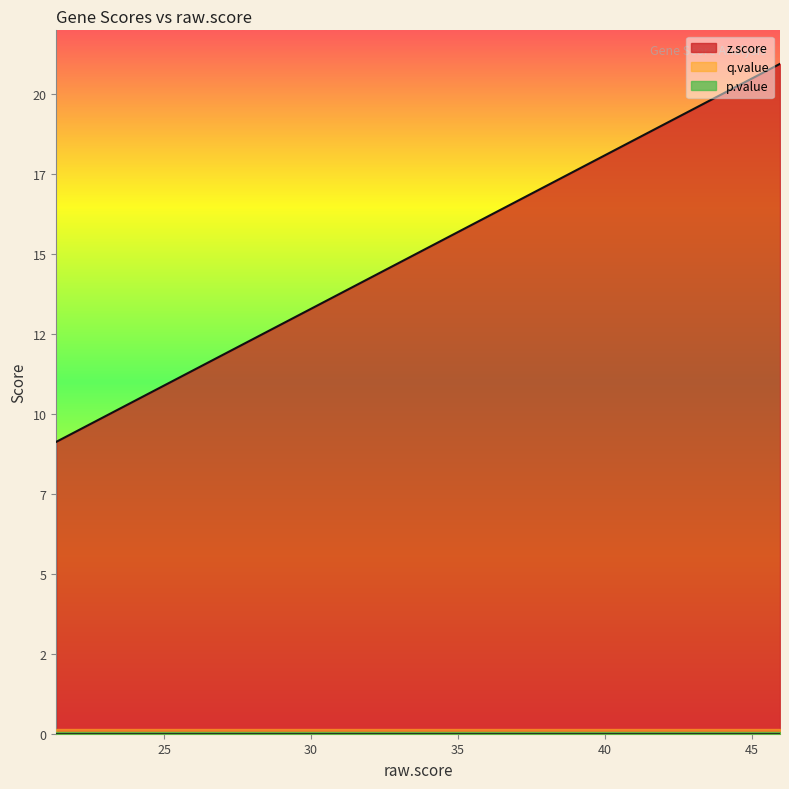

Which series has the widest spread of values?

z.score